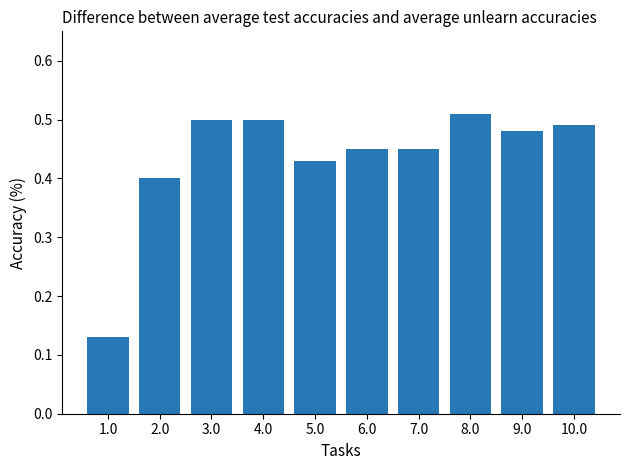

The chart shows a value of 0.2 at 7.0. True or false?

False